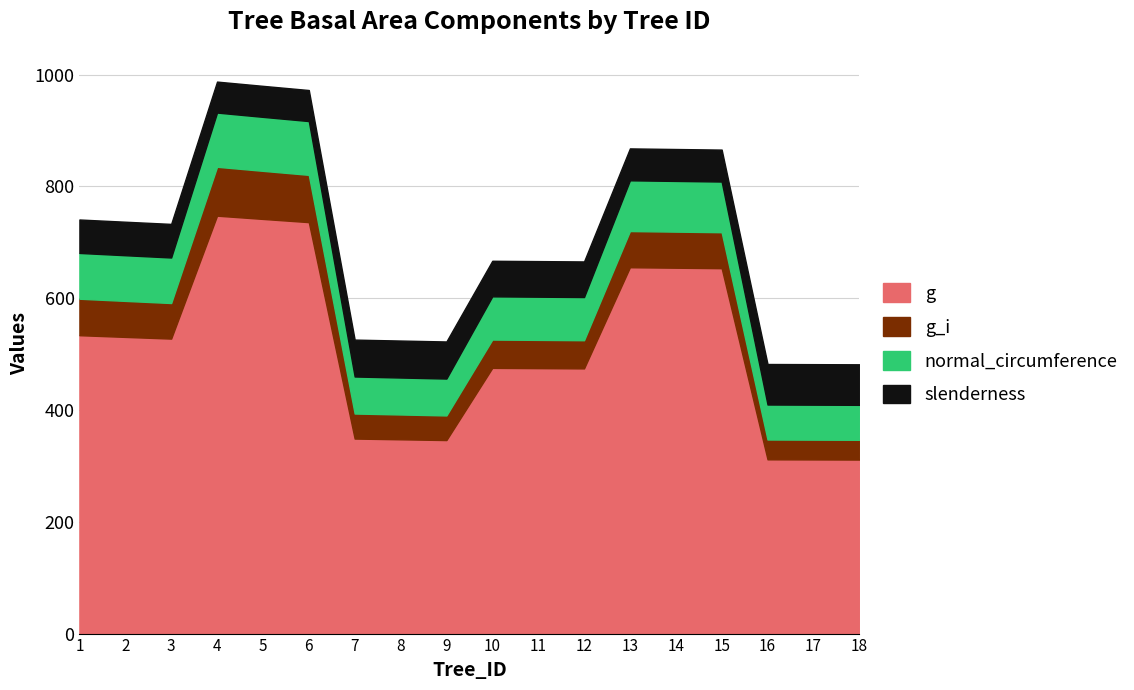

In slenderness, how many points are higher than both neighbors (excluding endpoints)?

3